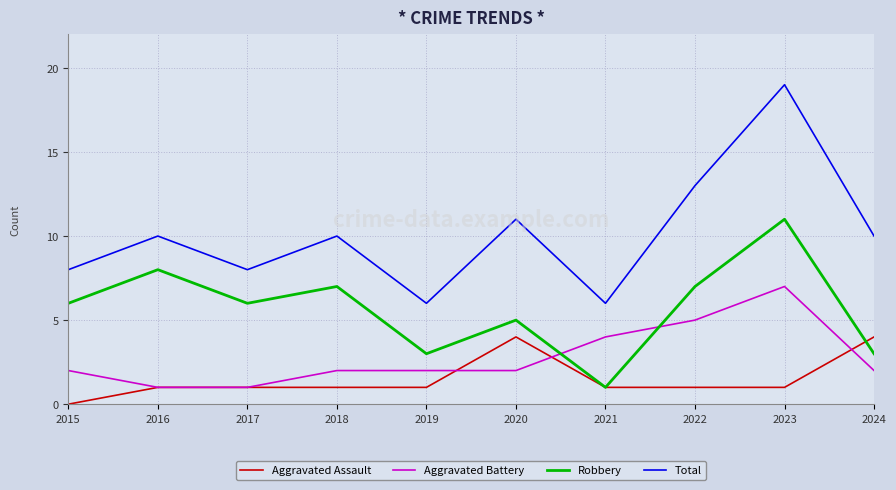

Which series has the widest spread of values?

Total